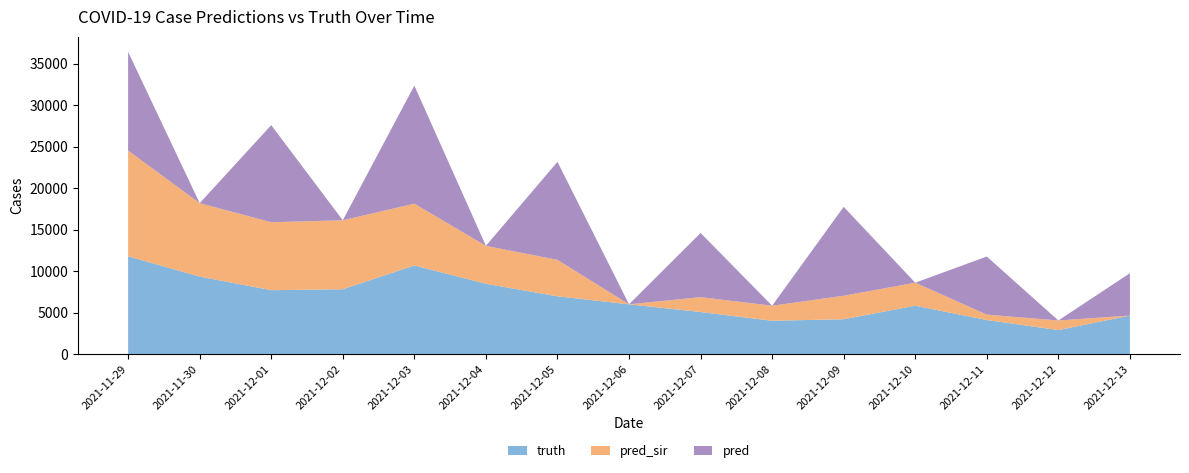

Reading right to left, what are all the values shown in this chart?

truth: 2021-12-13=4672.0	2021-12-12=2921.0	2021-12-11=4131.0	2021-12-10=5855.0	2021-12-09=4225.0	2021-12-08=4043.0	2021-12-07=5095.0	2021-12-06=6022.0	2021-12-05=6988.0	2021-12-04=8495.0	2021-12-03=10700.0	2021-12-02=7838.0	2021-12-01=7722.0	2021-11-30=9362.0	2021-11-29=11797.0
pred_sir: 2021-12-13=0.0	2021-12-12=1157.0	2021-12-11=653.0	2021-12-10=2770.0	2021-12-09=2830.0	2021-12-08=1814.0	2021-12-07=1792.0	2021-12-06=0.0	2021-12-05=4387.0	2021-12-04=4568.0	2021-12-03=7442.0	2021-12-02=8303.0	2021-12-01=8184.0	2021-11-30=8840.0	2021-11-29=12732.9
pred: 2021-12-13=5095.0	2021-12-12=0.0	2021-12-11=6988.0	2021-12-10=0.0	2021-12-09=10700.0	2021-12-08=0.0	2021-12-07=7722.0	2021-12-06=0.0	2021-12-05=11797.0	2021-12-04=0.0	2021-12-03=14204.0	2021-12-02=0.0	2021-12-01=11684.0	2021-11-30=0.0	2021-11-29=11883.3